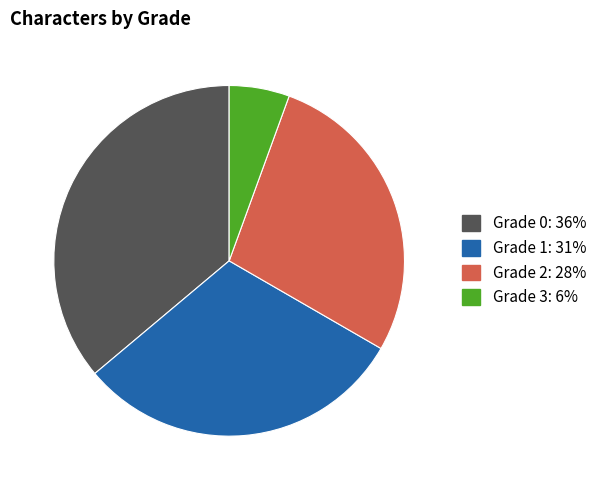

Which has a higher value, Grade 0 or Grade 1?

Grade 0